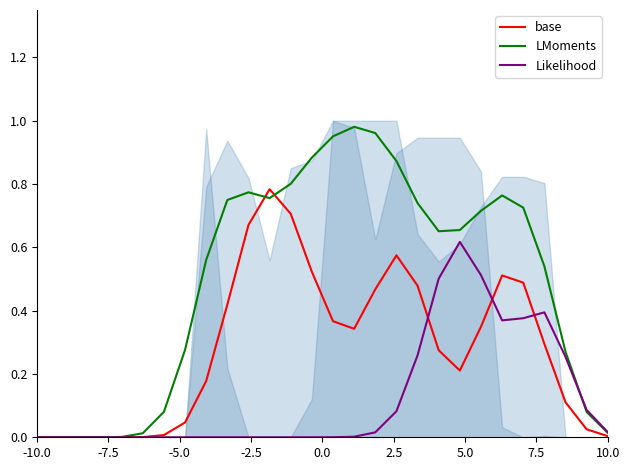

Where is Likelihood nearest to the value 0?

-10.0